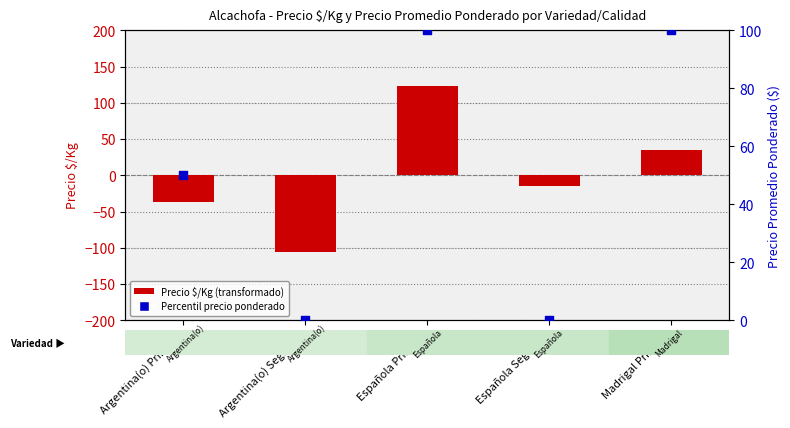

Is the value of Percentil precio ponderado at Argentina(o) Primera greater than the value of Precio $/Kg (transformado) at Española Primera?

No